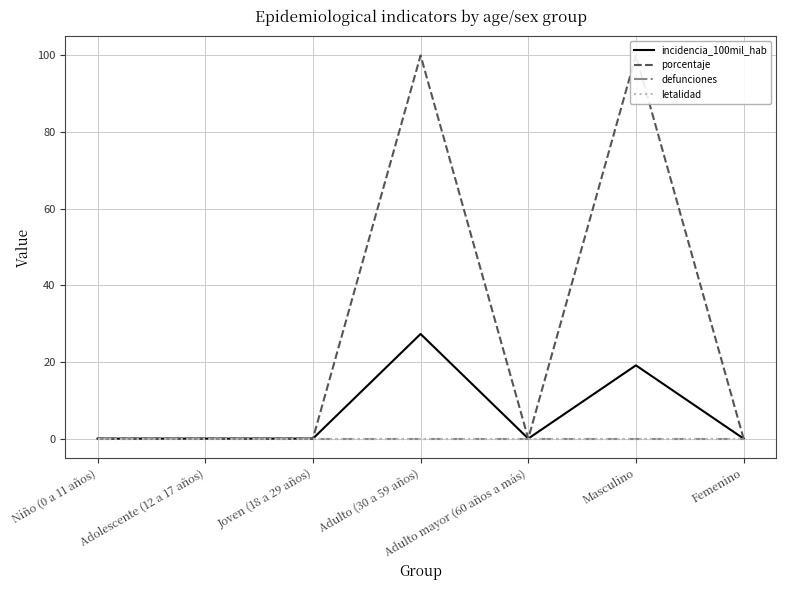

True or false: defunciones and letalidad cross at least once.

False